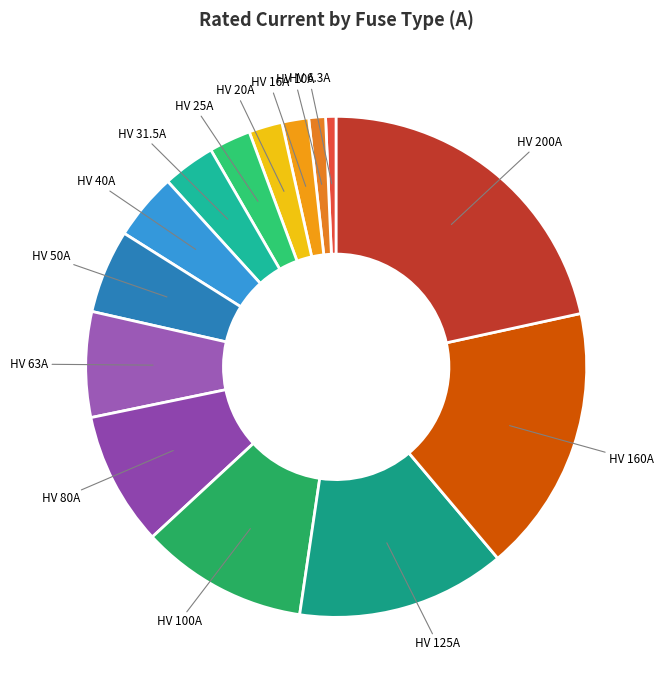

Is it true that HV 160A is 30% of the pie?

False